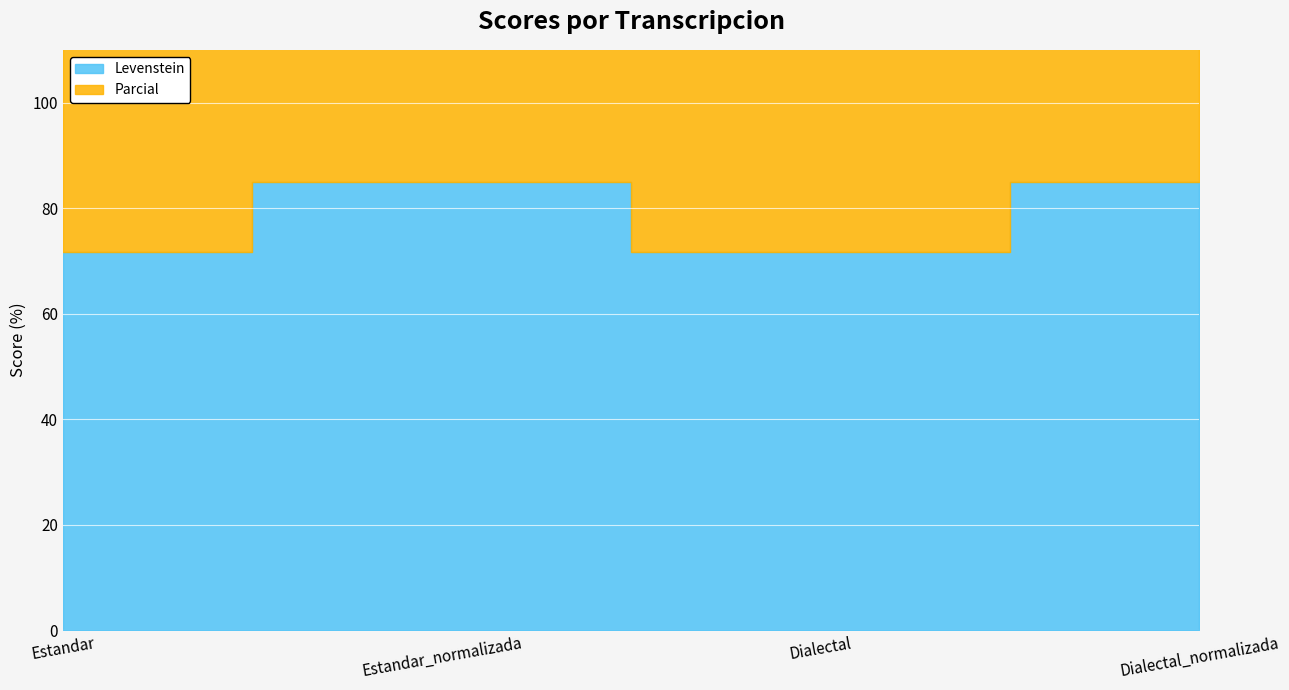

What is the minimum value shown in the chart?

71.7